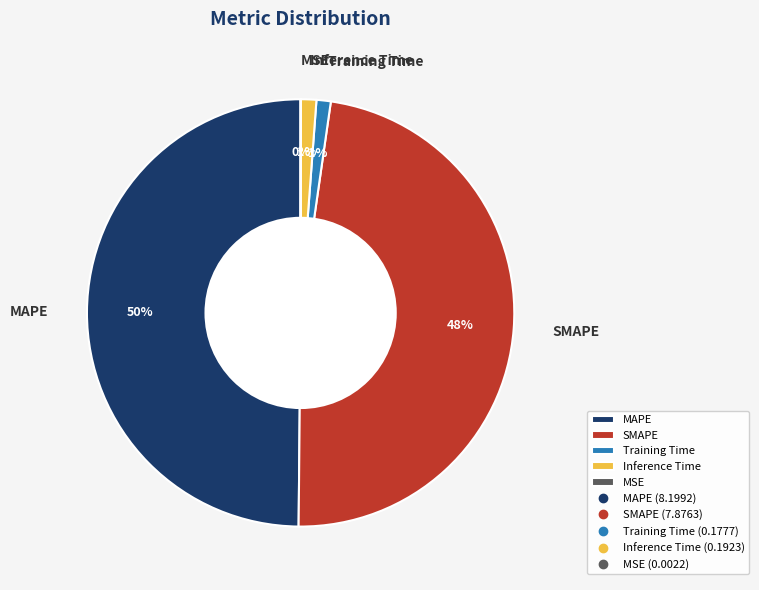

Which category has the biggest portion of the pie?

MAPE